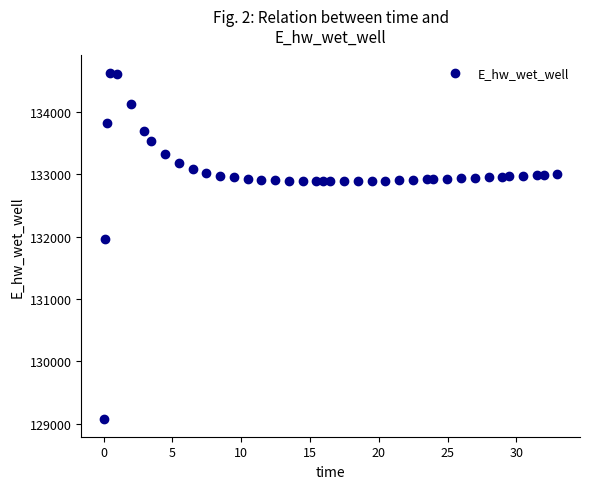

What is the range of Y values (max minus min)?

5558.4